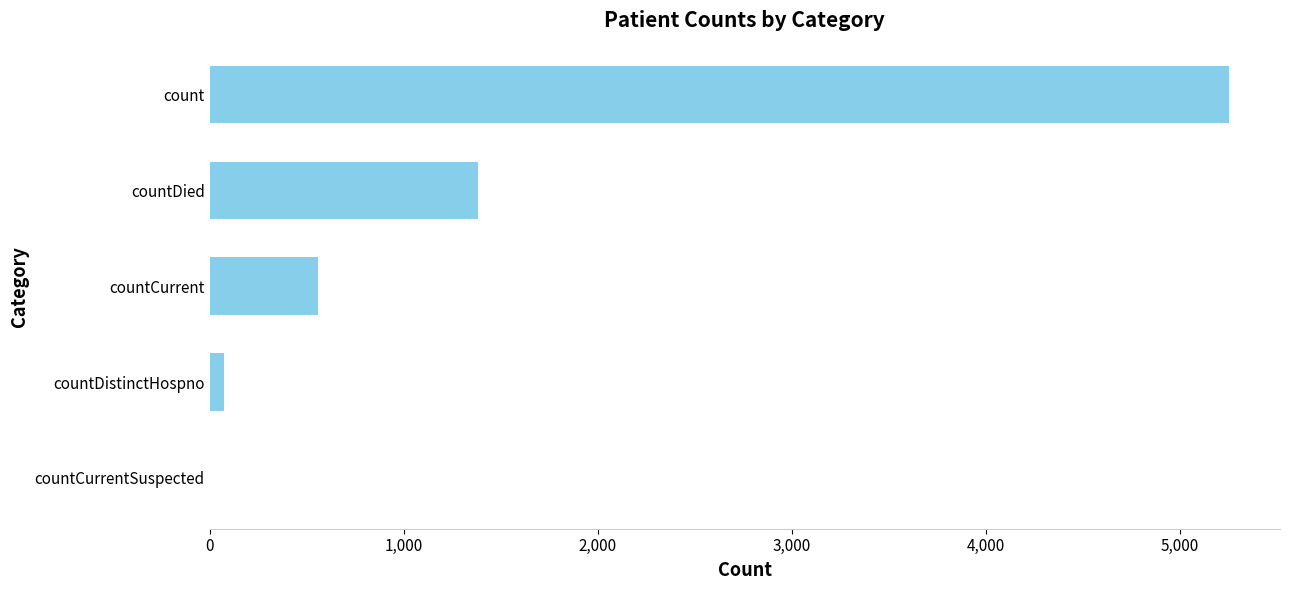

The value at count is 5255. True or false?

True